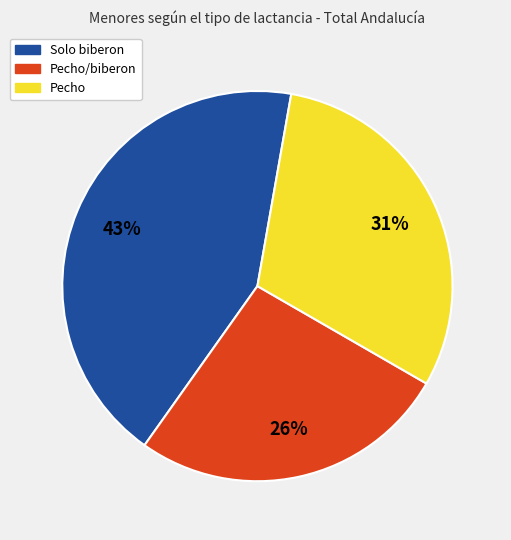

Is there any slice that represents more than half of the pie?

No